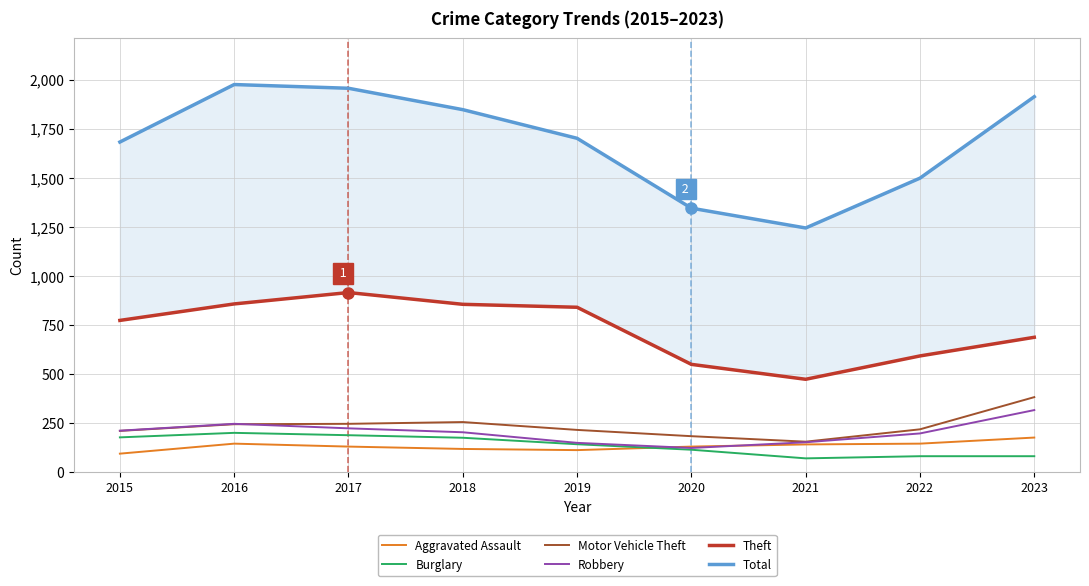

Is it true that Theft equals 858 at 2016?

True